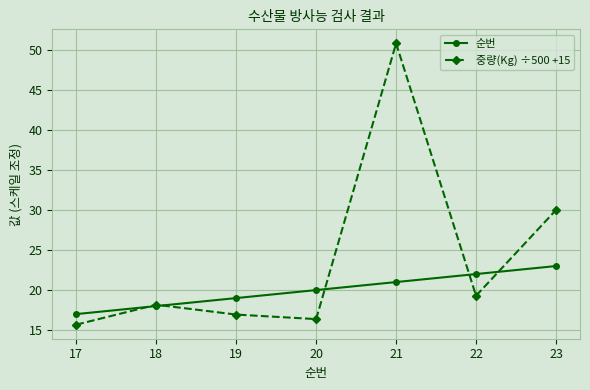

Reading left to right, extract all data points from this chart.

순번: 17=17.0	18=18.0	19=19.0	20=20.0	21=21.0	22=22.0	23=23.0
중량(Kg) ÷500 +15: 17=15.7	18=18.2	19=16.9	20=16.4	21=50.8	22=19.3	23=30.0